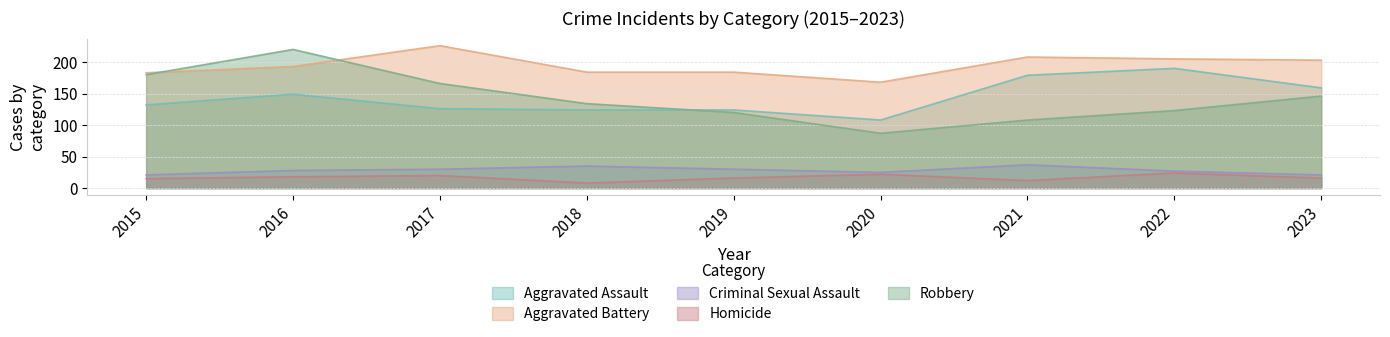

Is it true that Criminal Sexual Assault equals 37 at 2021?

True